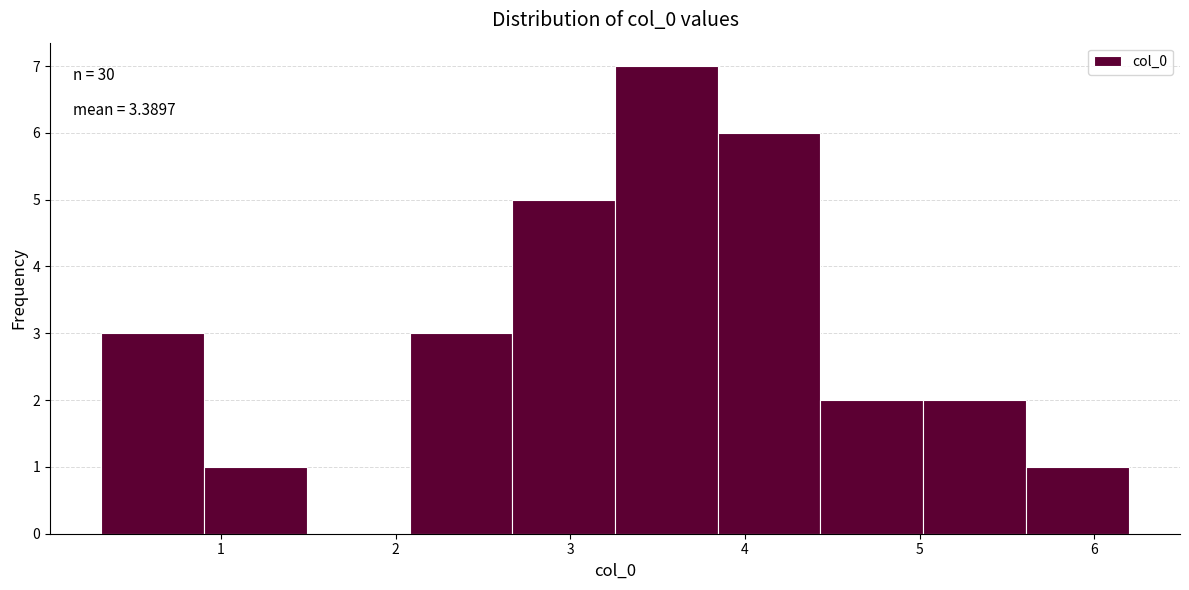

Over which range of the x-axis is the bar tallest?

3.3 to 3.8